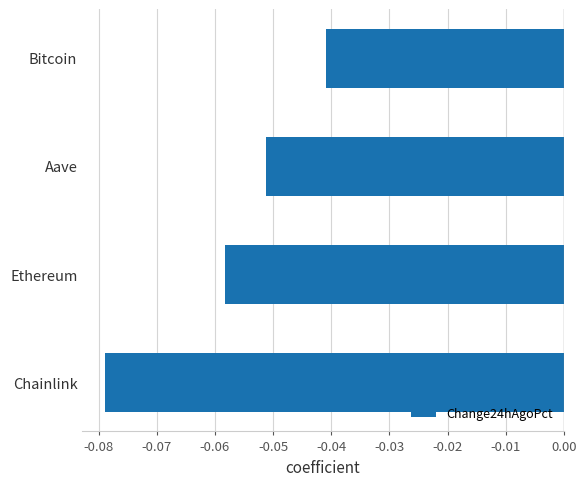

At which category does the chart reach its peak across all series?

Bitcoin